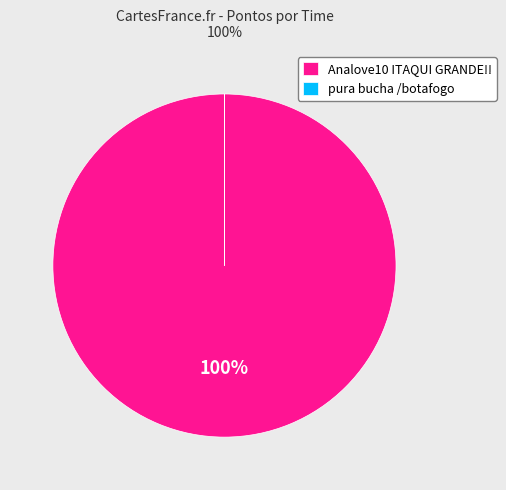

Is it true that Analove10 ITAQUI GRANDE!! is 92% of the pie?

False